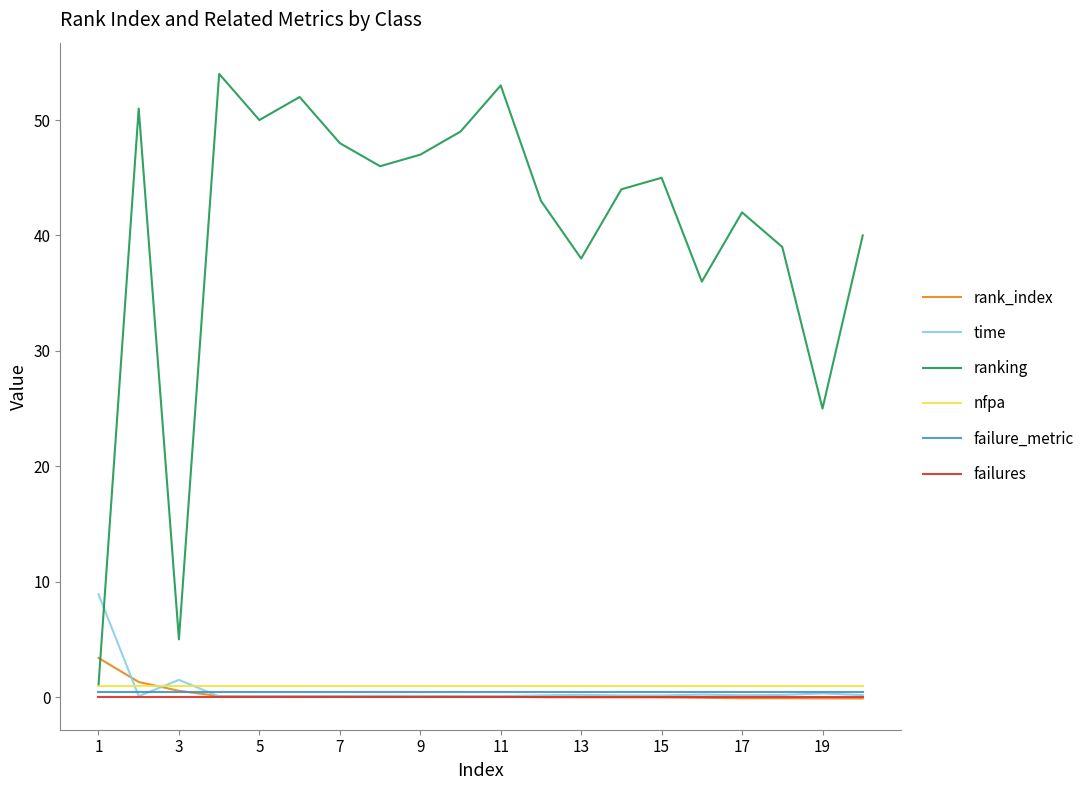

At how many categories does at least one series exceed 19?

18